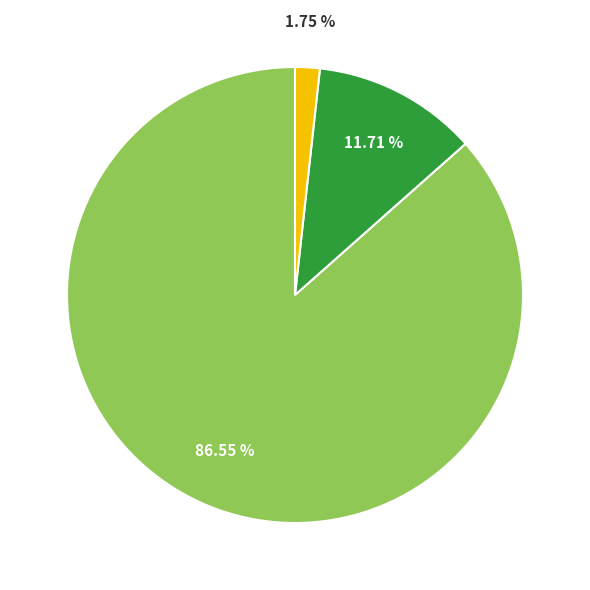

Does any single category account for the majority?

Yes